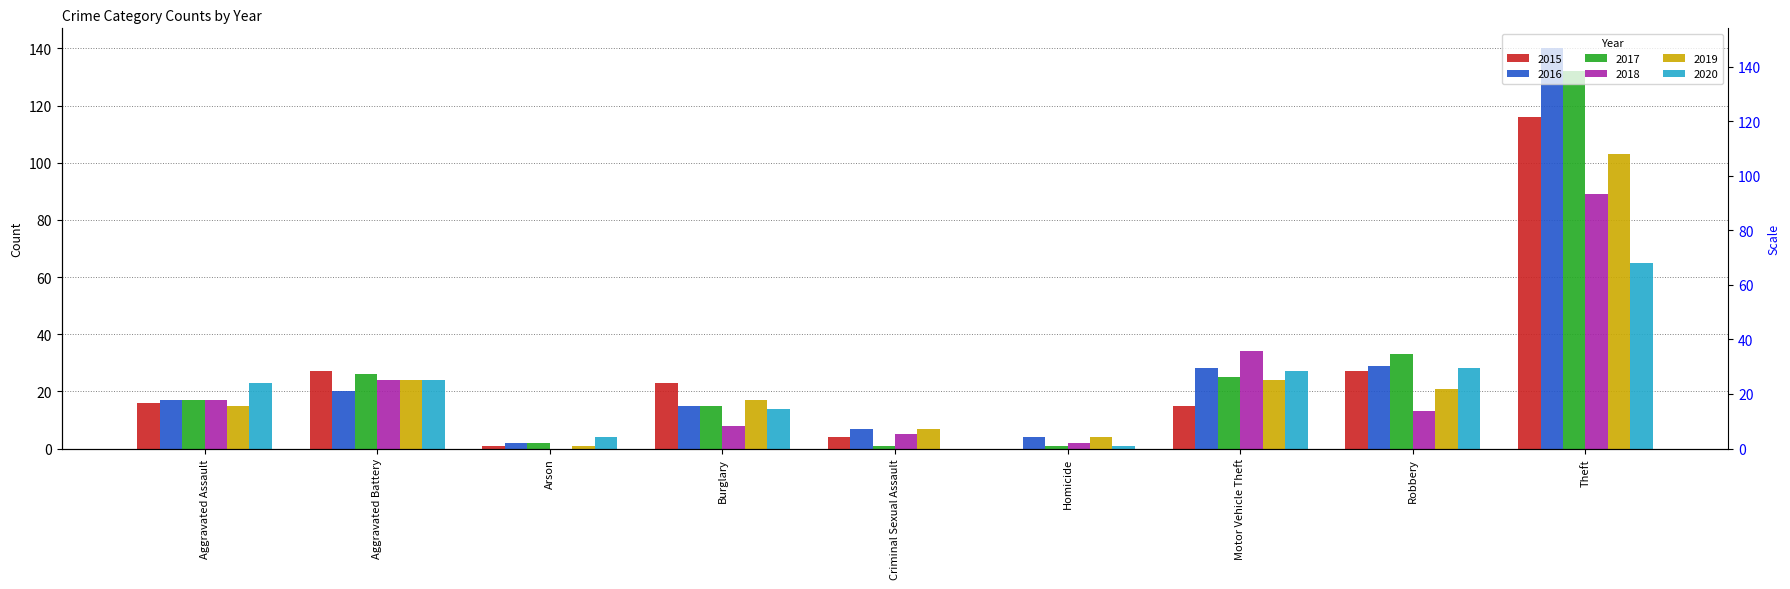

Reading right to left, what are all the values shown in this chart?

2015: Theft=116	Robbery=27	Motor Vehicle Theft=15	Homicide=0	Criminal Sexual Assault=4	Burglary=23	Arson=1	Aggravated Battery=27	Aggravated Assault=16
2016: Theft=140	Robbery=29	Motor Vehicle Theft=28	Homicide=4	Criminal Sexual Assault=7	Burglary=15	Arson=2	Aggravated Battery=20	Aggravated Assault=17
2017: Theft=132	Robbery=33	Motor Vehicle Theft=25	Homicide=1	Criminal Sexual Assault=1	Burglary=15	Arson=2	Aggravated Battery=26	Aggravated Assault=17
2018: Theft=89	Robbery=13	Motor Vehicle Theft=34	Homicide=2	Criminal Sexual Assault=5	Burglary=8	Arson=0	Aggravated Battery=24	Aggravated Assault=17
2019: Theft=103	Robbery=21	Motor Vehicle Theft=24	Homicide=4	Criminal Sexual Assault=7	Burglary=17	Arson=1	Aggravated Battery=24	Aggravated Assault=15
2020: Theft=65	Robbery=28	Motor Vehicle Theft=27	Homicide=1	Criminal Sexual Assault=0	Burglary=14	Arson=4	Aggravated Battery=24	Aggravated Assault=23